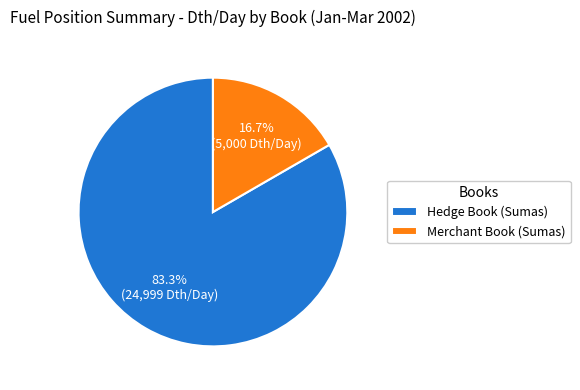

Do Merchant Book (Sumas) and Hedge Book (Sumas) together represent more than half of the pie?

Yes